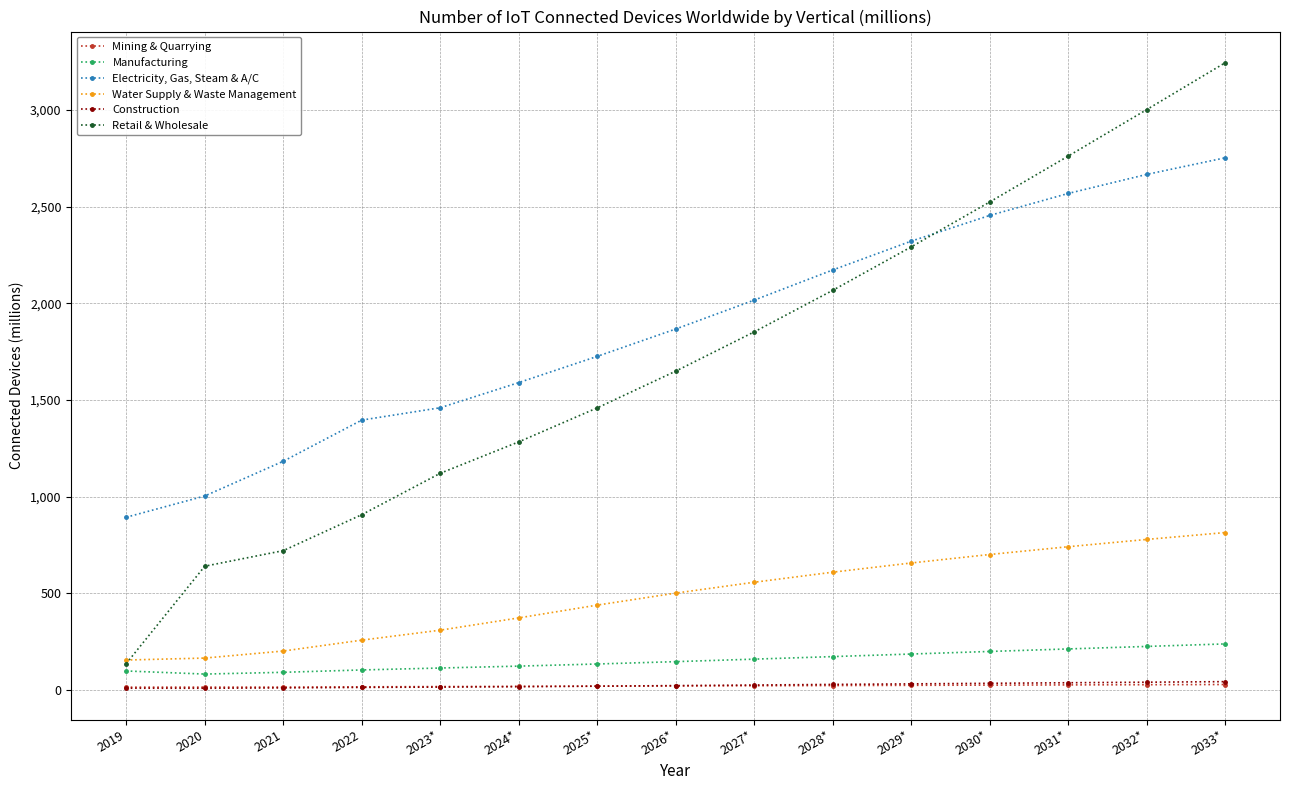

What is the greatest value displayed?

3244.6